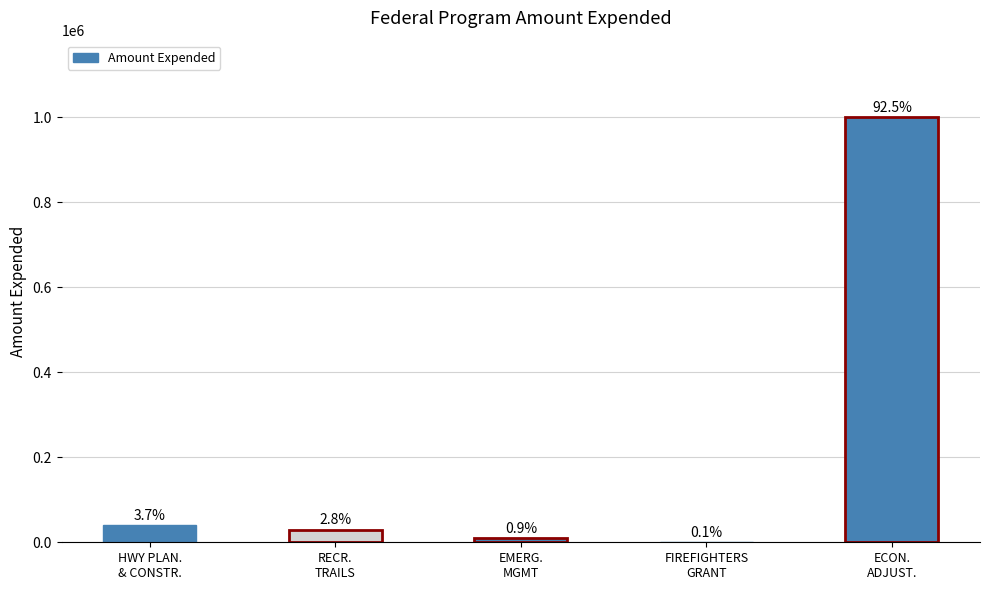

True or false: the data shows 1000000 at ECON.
ADJUST..

True